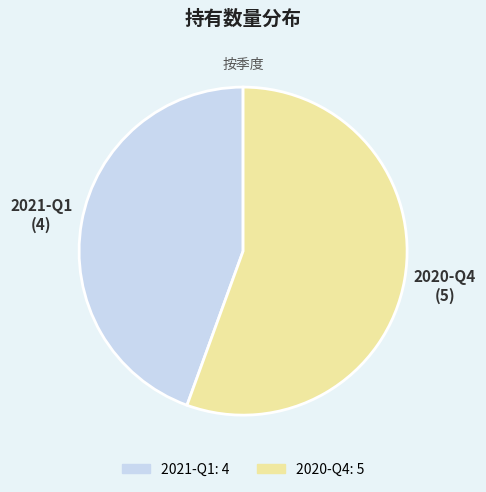

Which slice represents more than half of the pie?

2020-Q4